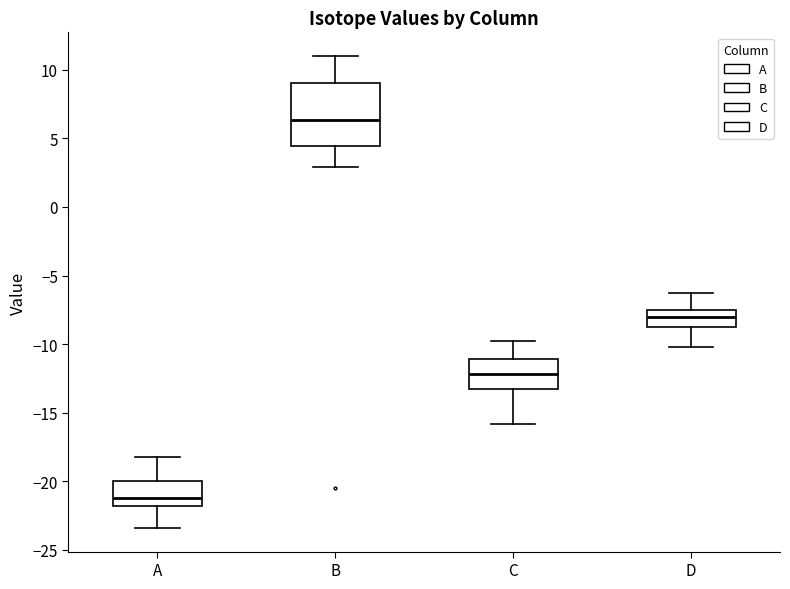

Reading left to right, transcribe this box plot: for each box, give where its median line is, the range the box spans, and where its two whiskers end, as read against the y-axis. The values are not printed on the chart, so give them approximately, as read against the axis.

A: median -21.0, box -22.0 to -20.0, whiskers -23.5 to -18.0
B: median 6.5, box 4.5 to 9.0, whiskers 3.0 to 11.0
C: median -12.0, box -13.0 to -11.0, whiskers -16.0 to -10.0
D: median -8.0, box -9.0 to -7.5, whiskers -10.0 to -6.5